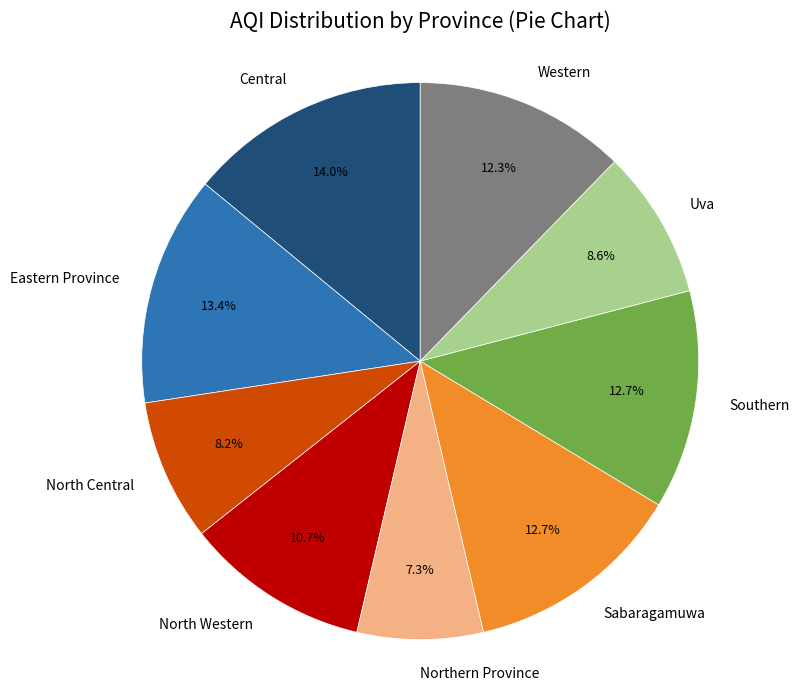

Is there any slice that represents more than half of the pie?

No